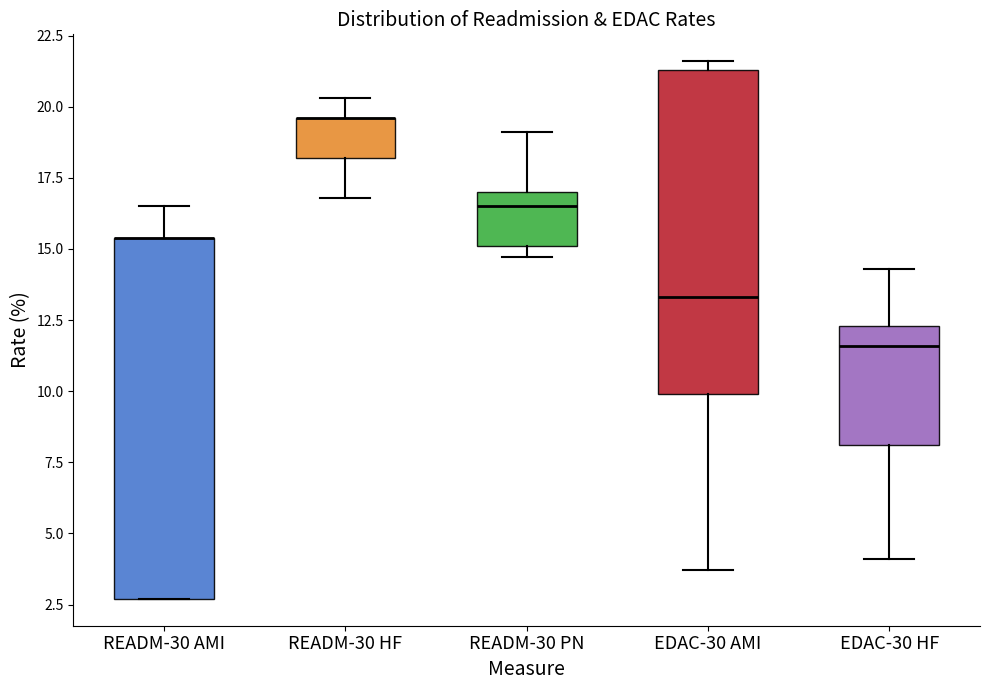

Reading left to right, read every box against the y-axis: the position of its median line, the range the box covers, and the ends of its whiskers. The values are not printed on the chart, so give them approximately, as read against the axis.

READM-30 AMI: median 15.5 (drawn on the box's upper edge), box 2.5 to 15.5, whiskers 2.5 to 16.5
READM-30 HF: median 19.5 (drawn on the box's upper edge), box 18.0 to 19.5, whiskers 17.0 to 20.5
READM-30 PN: median 16.5, box 15.0 to 17.0, whiskers 14.5 to 19.0
EDAC-30 AMI: median 13.5, box 10.0 to 21.5, whiskers 3.5 to 21.5 (just above the box's upper edge)
EDAC-30 HF: median 11.5, box 8.0 to 12.5, whiskers 4.0 to 14.5